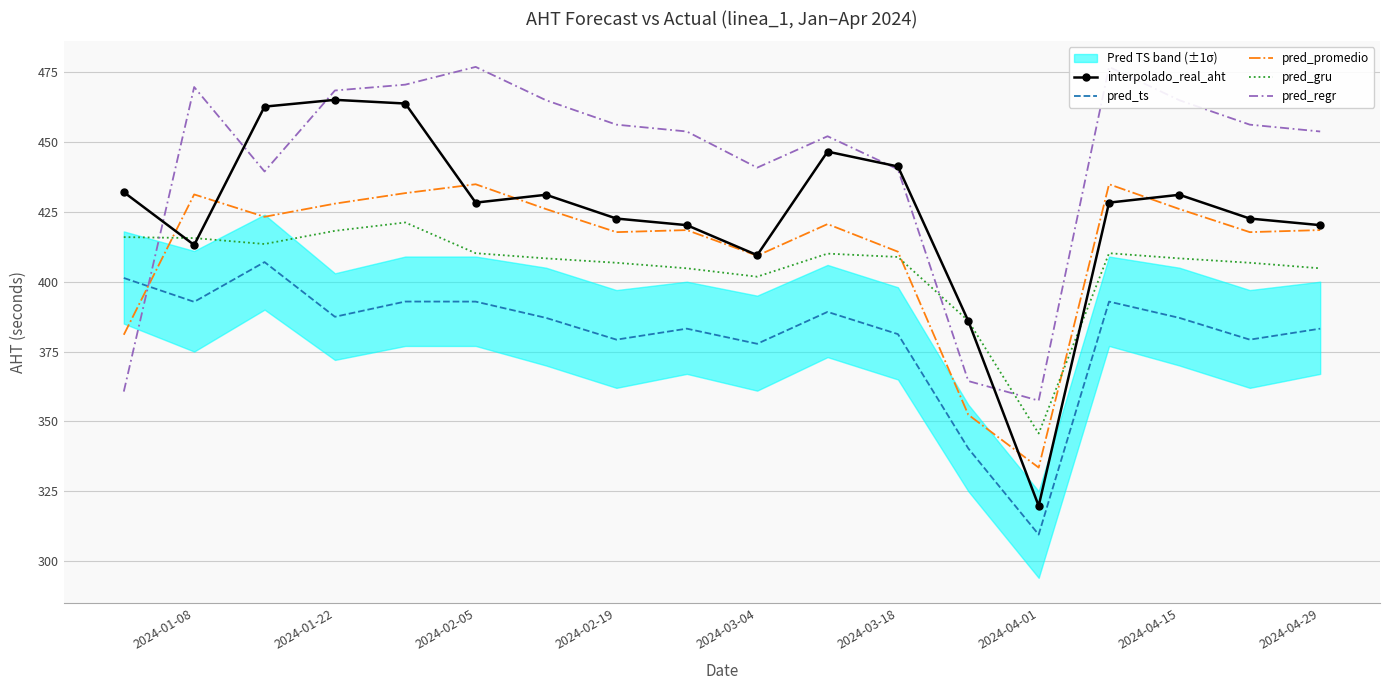

What is the value of the pred_gru point at the 18th from the left?

404.8